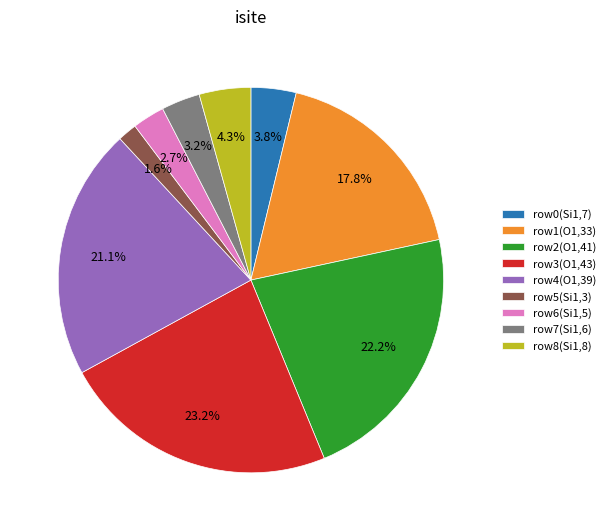

What percentage is NOT represented by row2(O1,41)?

77.8%